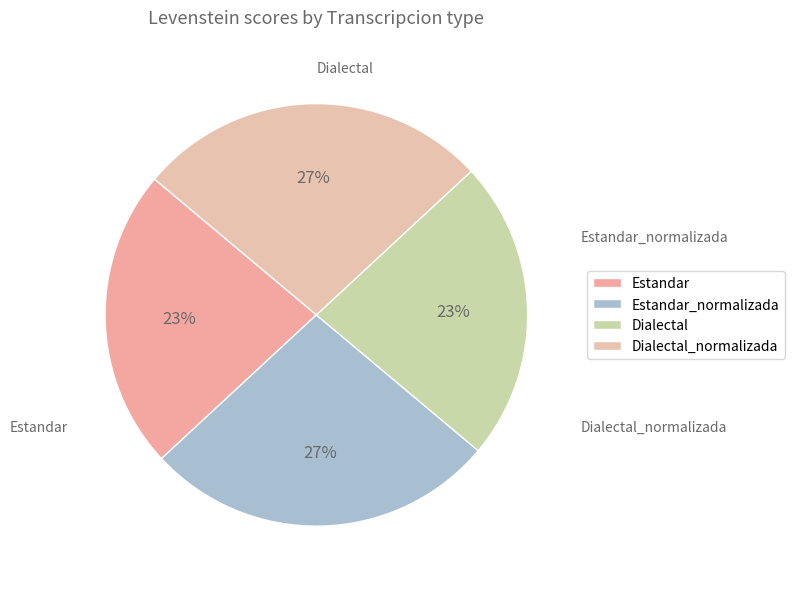

To the nearest percent, what portion does Dialectal_normalizada represent?

27%